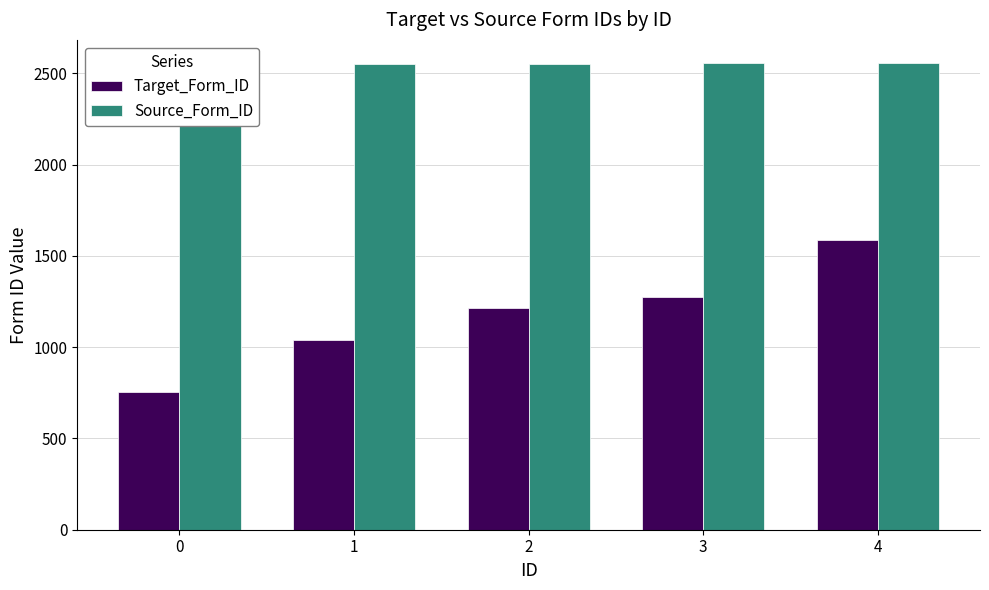

Reading left to right, extract all data points from this chart.

Target_Form_ID: 753	1038	1213	1274	1587
Source_Form_ID: 2552	2553	2554	2555	2556